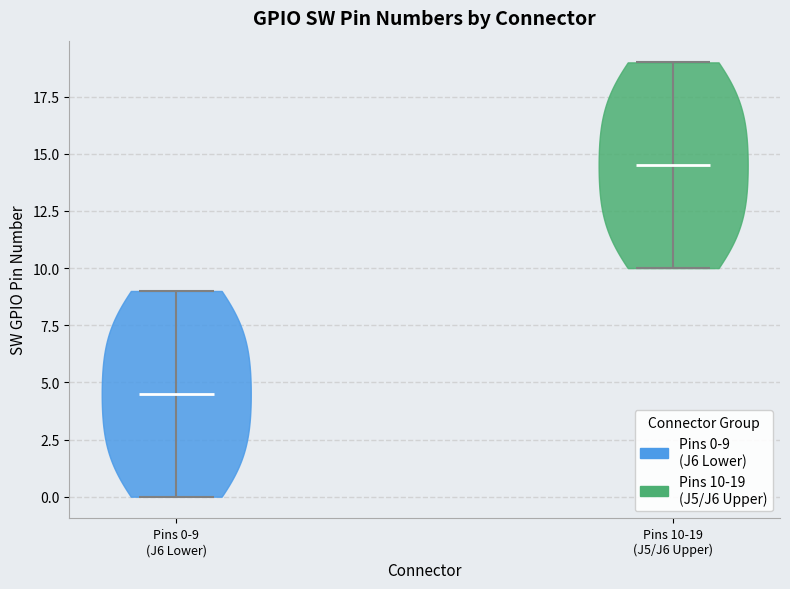

Reading left to right, read every violin against the y-axis: where its median line is, and the lowest and highest points it reaches. The values are not printed on the chart, so give them approximately, as read against the axis.

Pins 0-9 (J6 Lower): median line 4.5, lowest point 0.0, highest point 9.0
Pins 10-19 (J5/J6 Upper): median line 14.5, lowest point 10.0, highest point 19.0